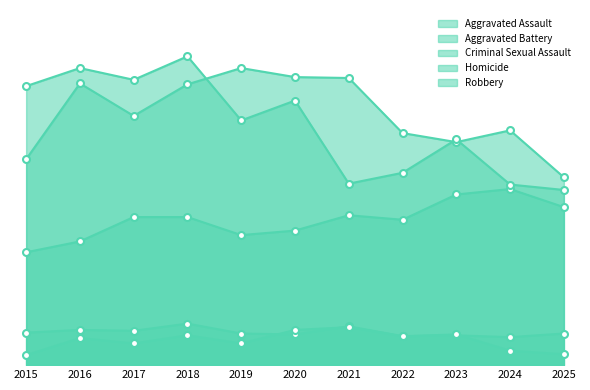

True or false: Criminal Sexual Assault and Aggravated Assault intersect in this chart.

False